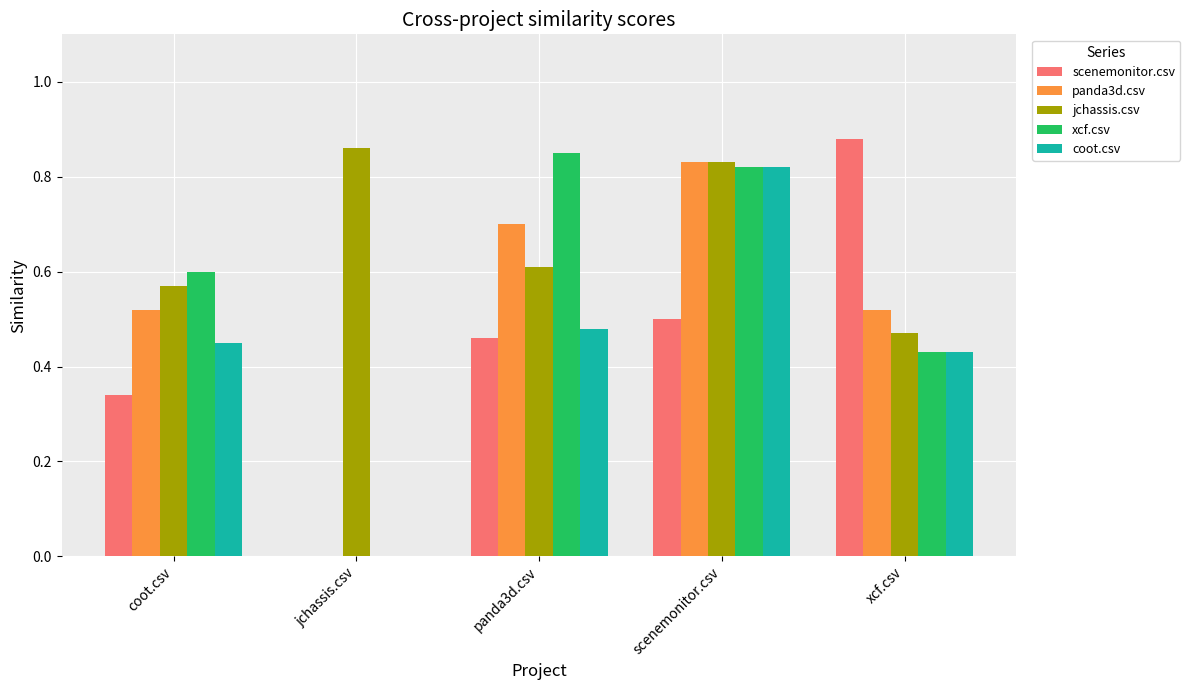

Count the xcf.csv values in the range 0 to 1.

5